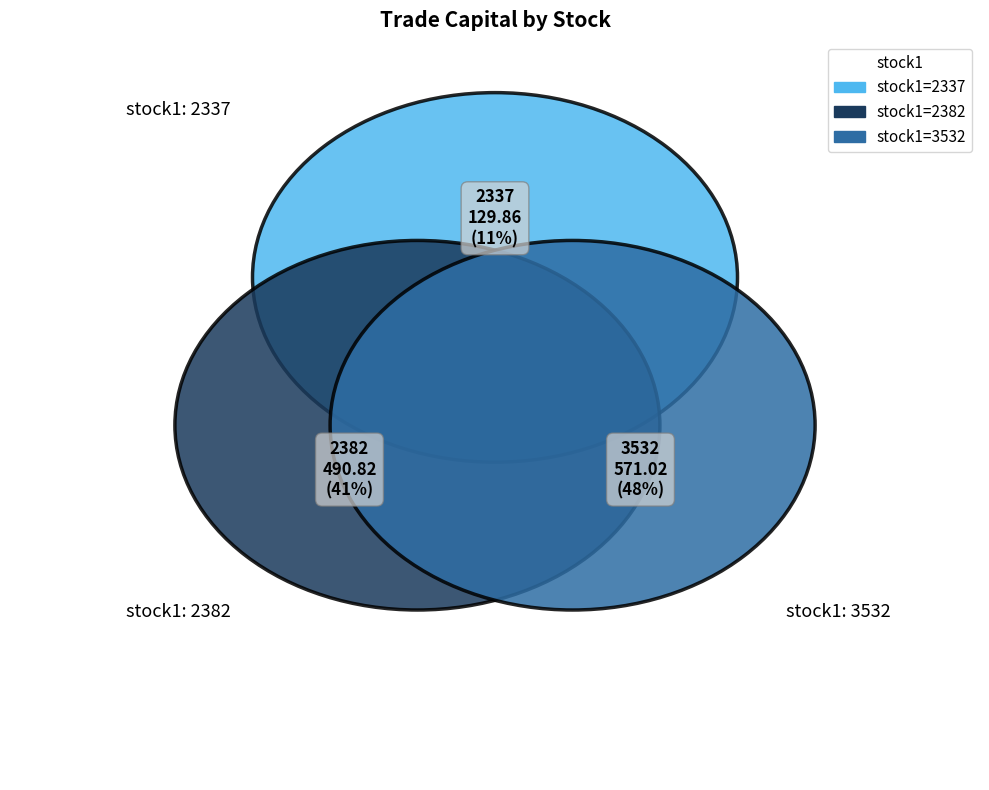

Which has a higher value, 3532 or 2382?

3532